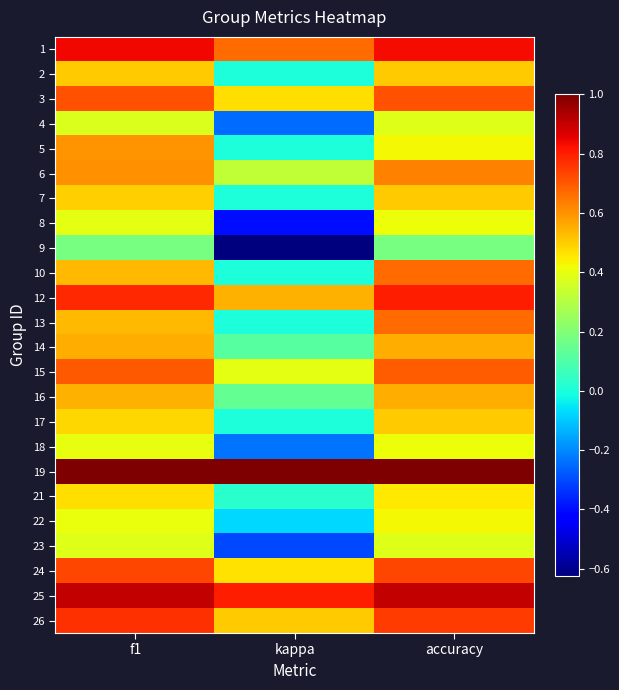

Rank the series at accuracy from highest to lowest value.

19, 25, 1, 12, 26, 24, 3, 15, 10, 13, 6, 16, 14, 2, 7, 17, 21, 5, 22, 8, 18, 23, 4, 9